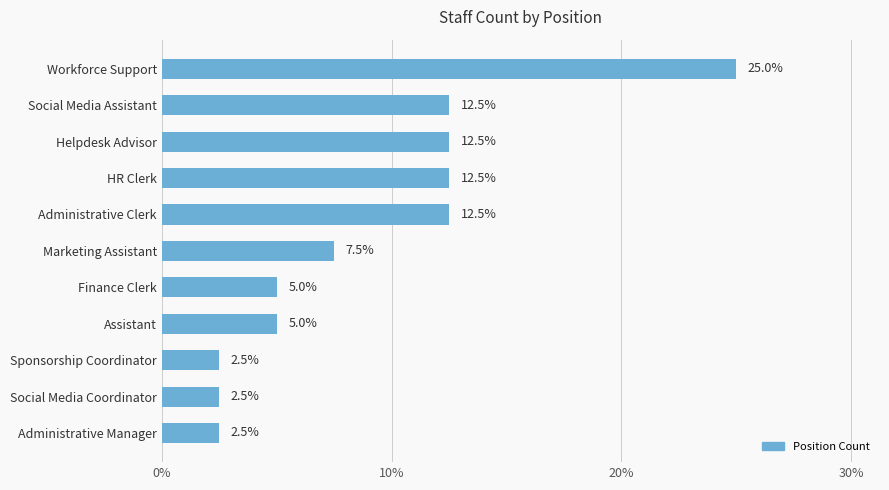

What is the change in value from Social Media Assistant to Finance Clerk?

-7.5